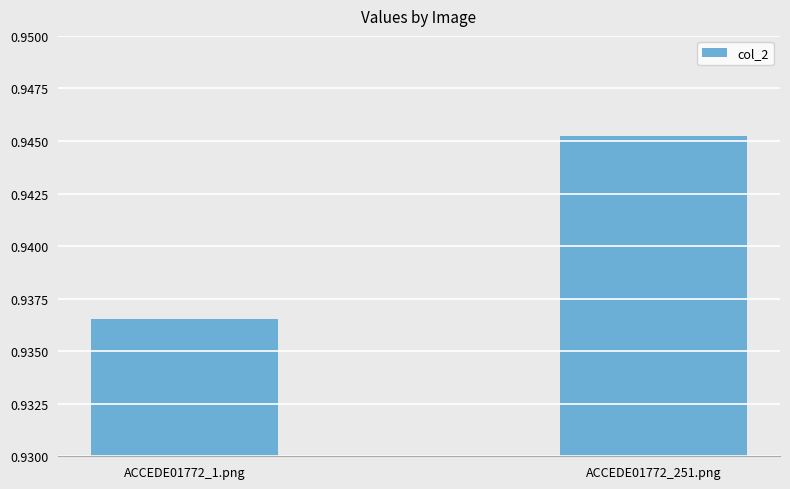

Rank the categories by value from highest to lowest.

ACCEDE01772_251.png, ACCEDE01772_1.png